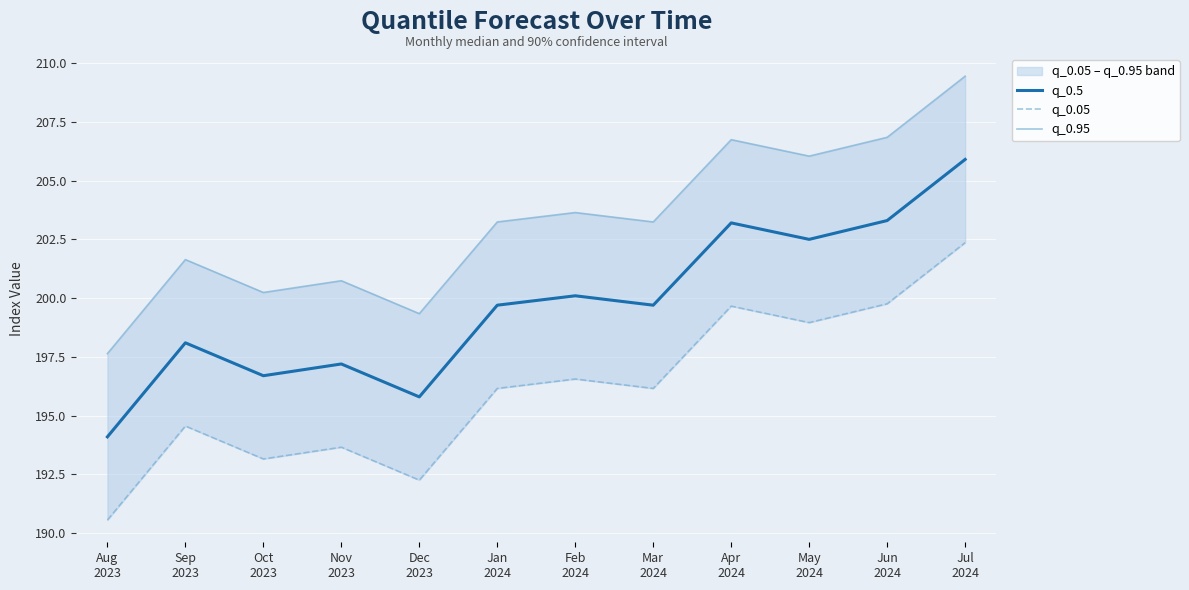

How many lines are shown in the chart?

3